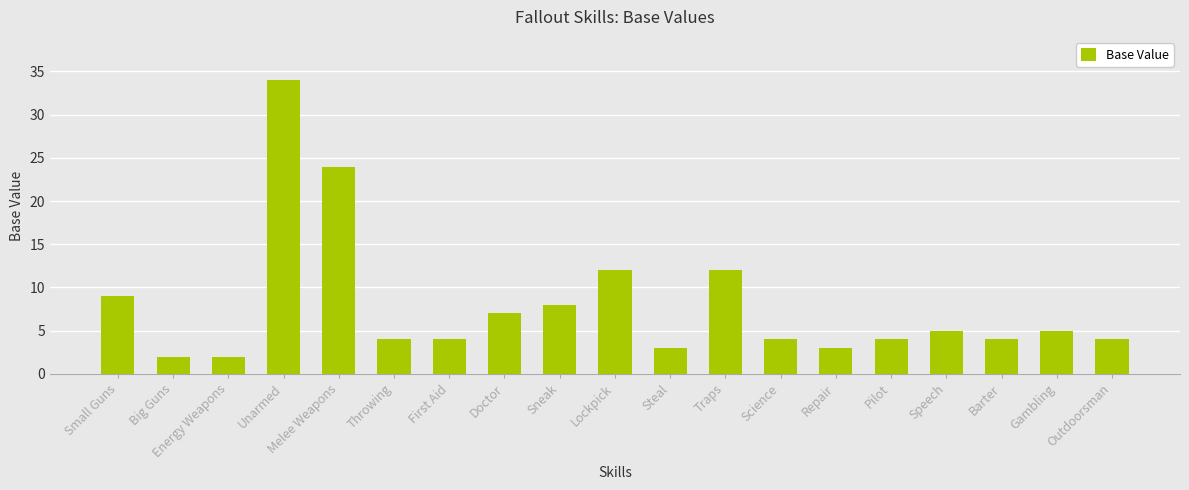

What is the average value?

8